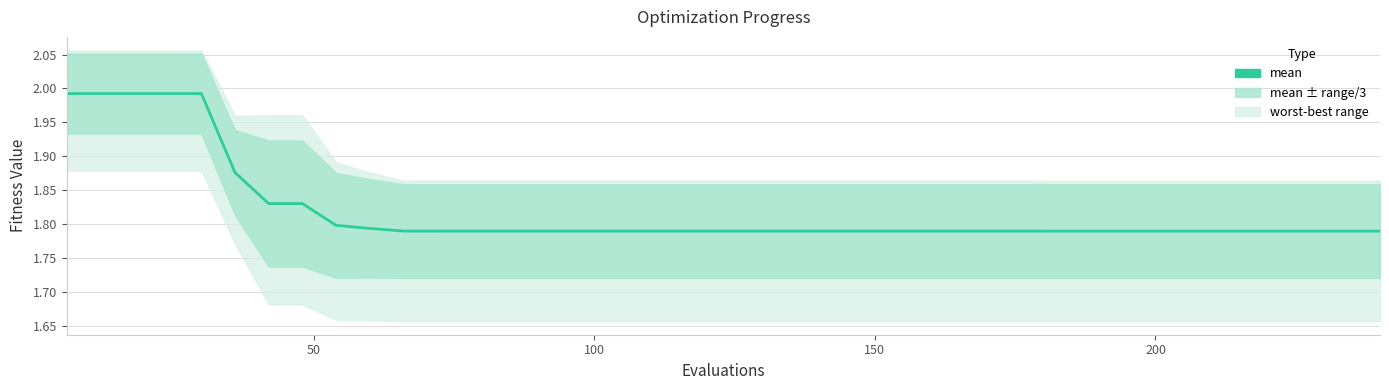

How many categories are shown in the chart?

40